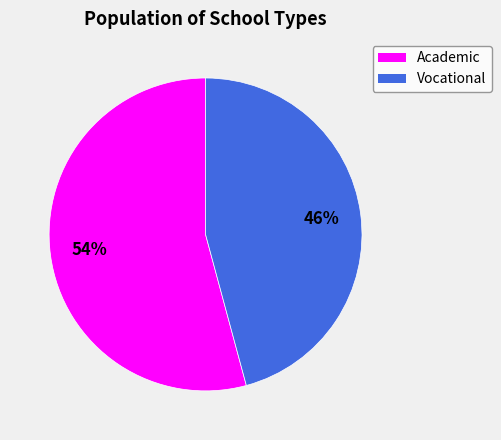

Combined, do Vocational and Academic account for over 50%?

Yes